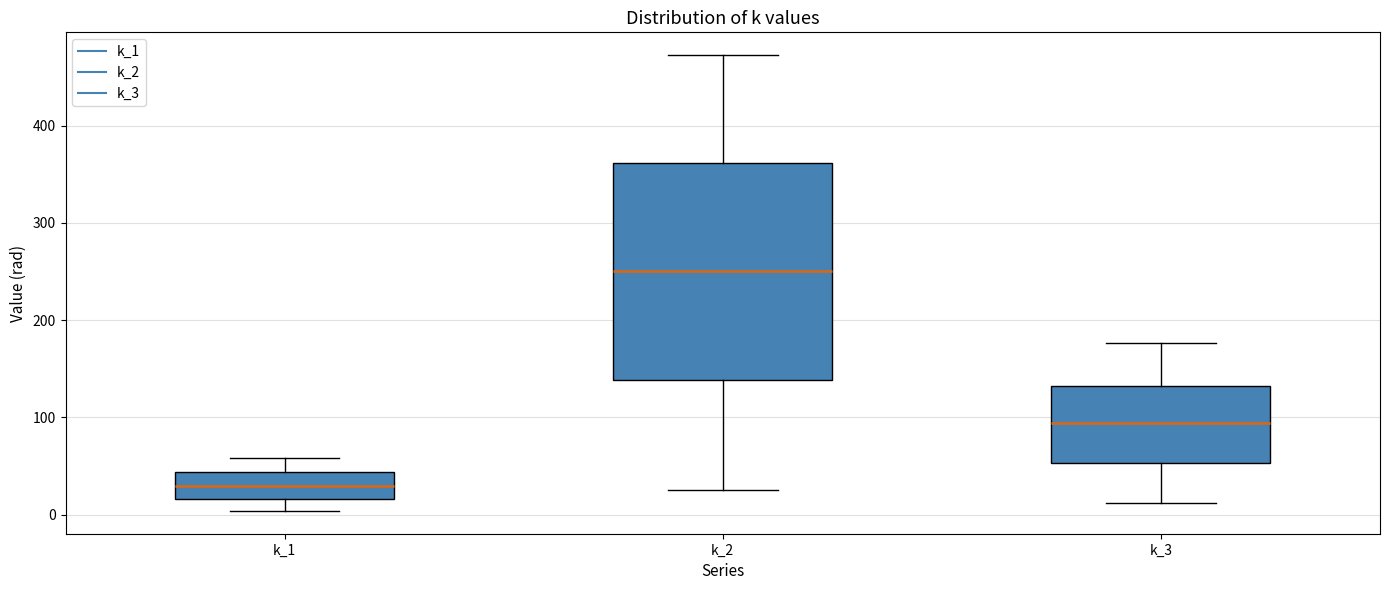

Reading left to right, transcribe this box plot: for each box, give where its median line is, the range the box spans, and where its two whiskers end, as read against the y-axis. The values are not printed on the chart, so give them approximately, as read against the axis.

k_1: median 30, box 20 to 40, whiskers 0 to 60
k_2: median 250, box 140 to 360, whiskers 30 to 470
k_3: median 90, box 50 to 130, whiskers 10 to 180